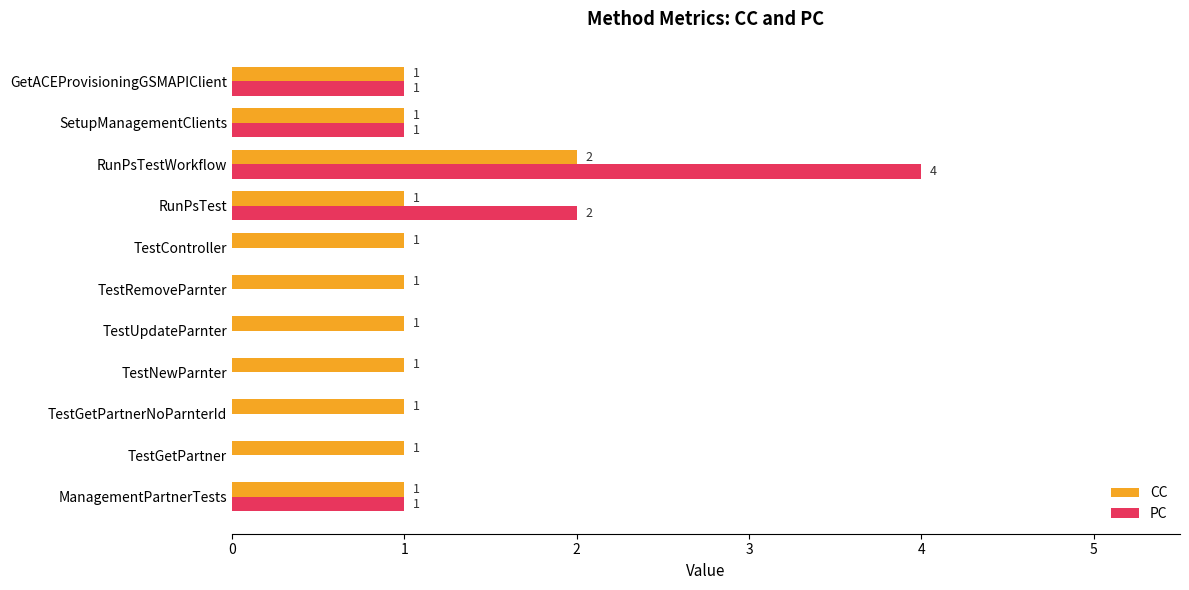

At which label is PC closest to 2?

RunPsTest